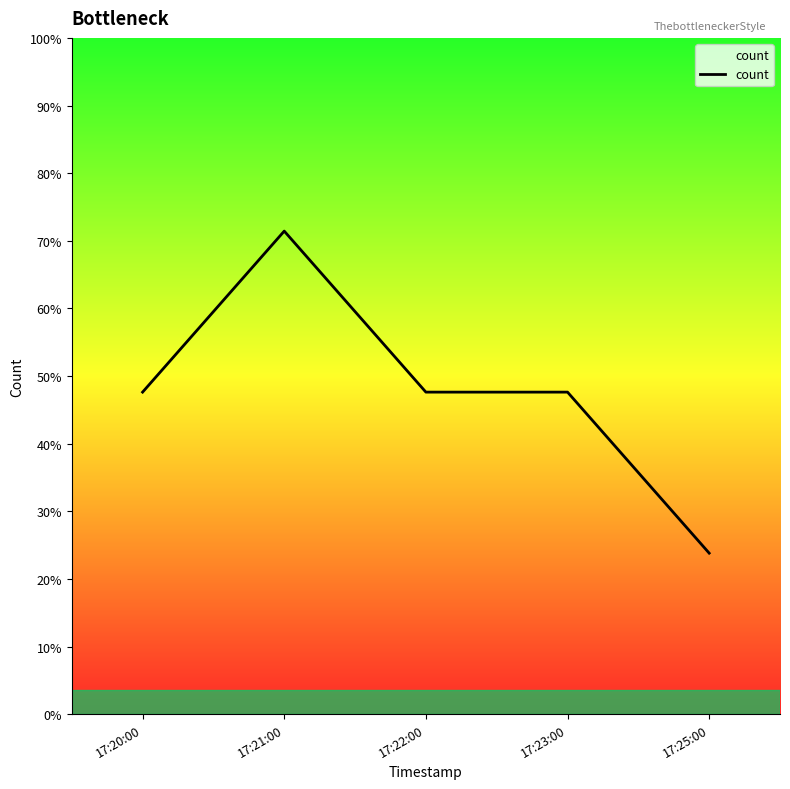

Reading left to right, what are all the values shown in this chart?

17:20:00=2	17:21:00=3	17:22:00=2	17:23:00=2	17:25:00=1